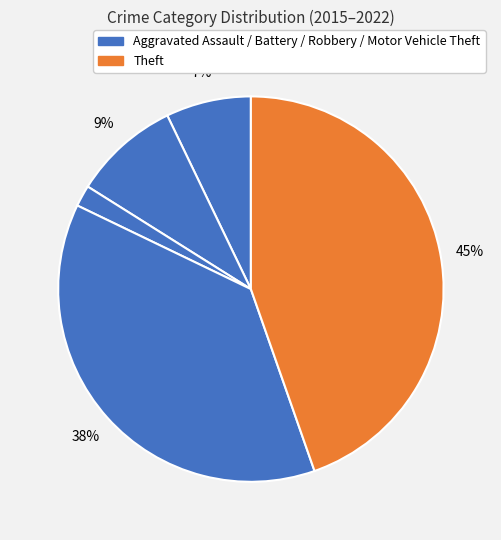

How many segments does this pie chart have?

5